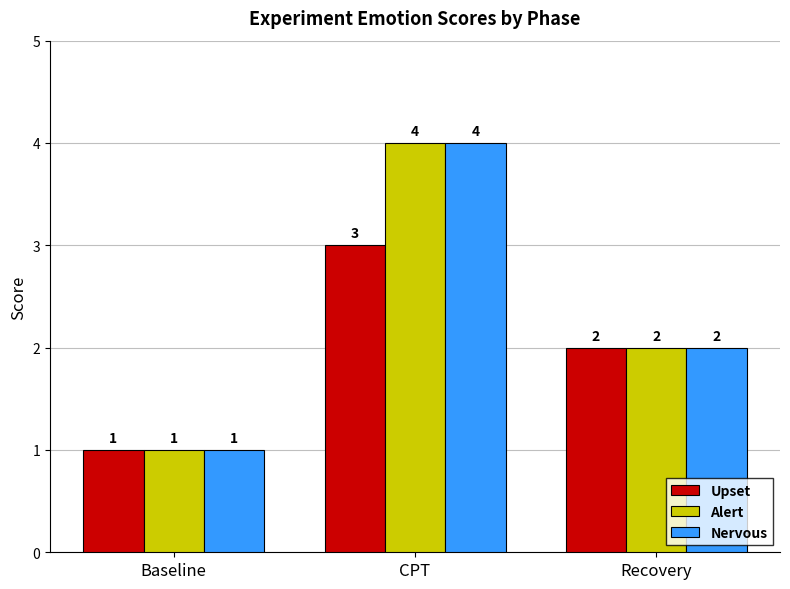

What is the sum of all Nervous values?

7